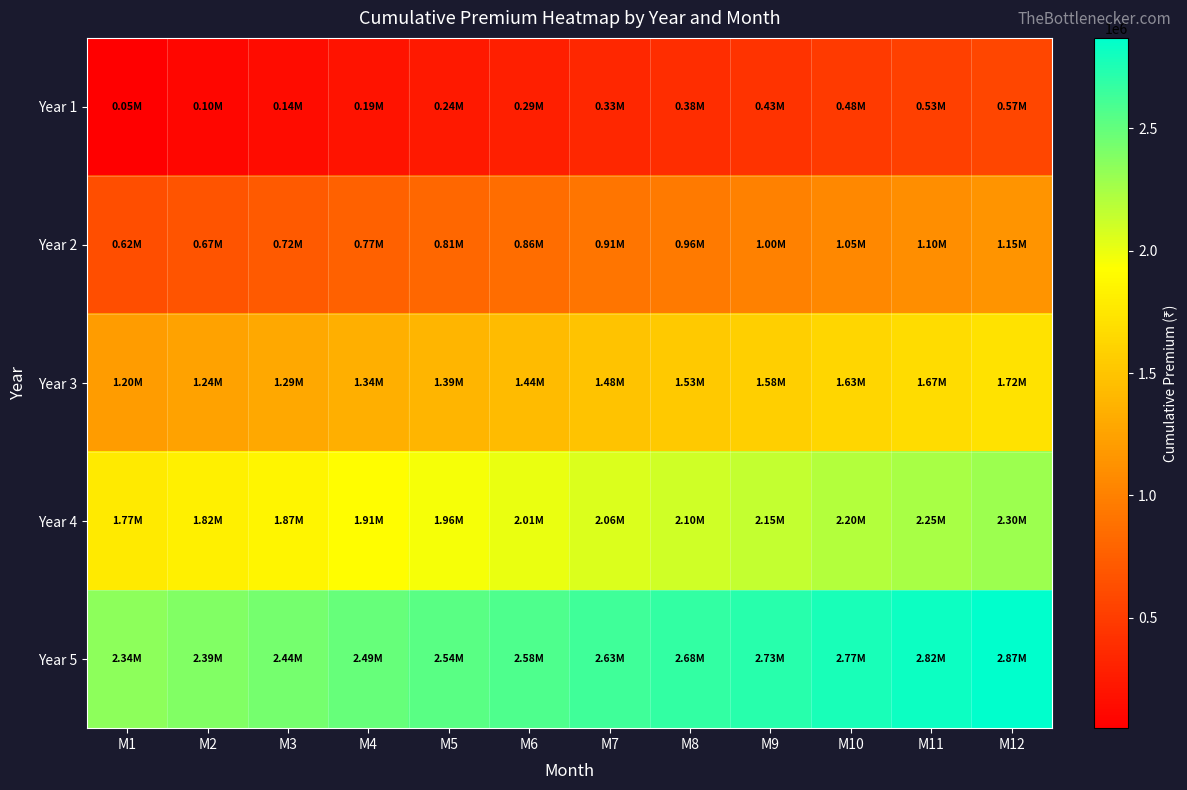

Which category has the highest value across all series?

M12